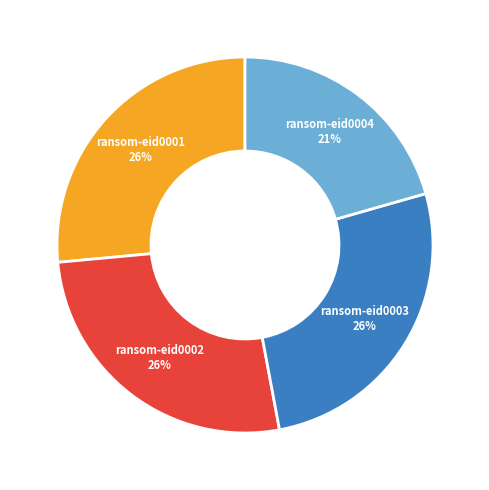

To the nearest percent, what is the combined percentage of ransom-eid0003 and ransom-eid0002?

53%